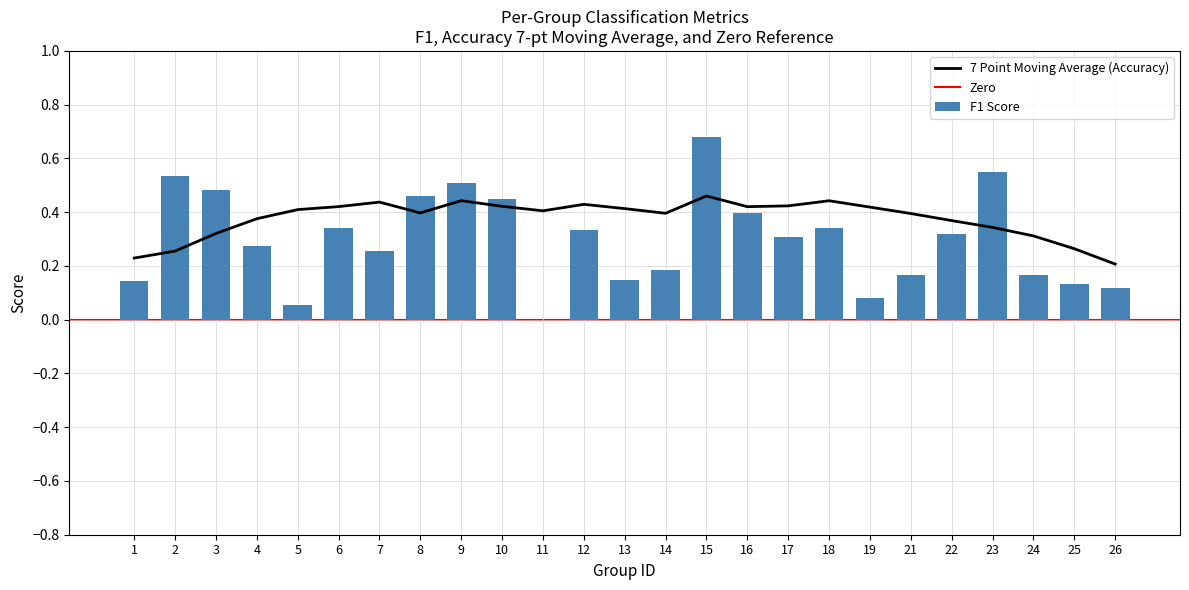

The F1 Score series shows 0.5 at 3. True or false?

True